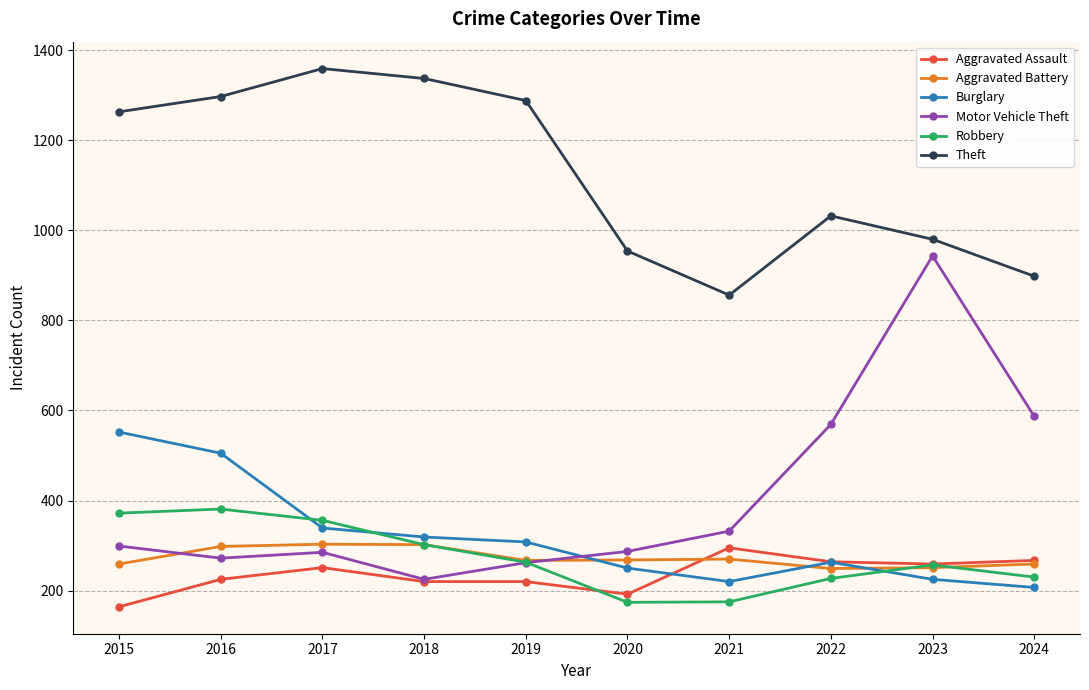

True or false: Theft and Burglary cross at least once.

False